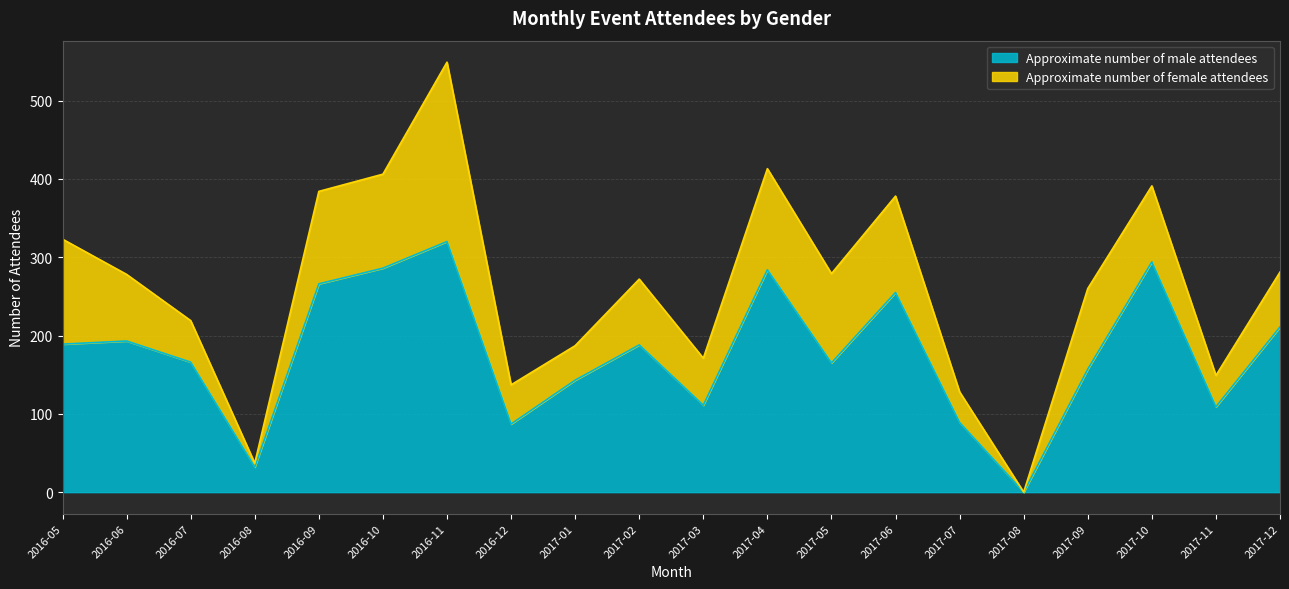

What position from the right is 2017-07?

6